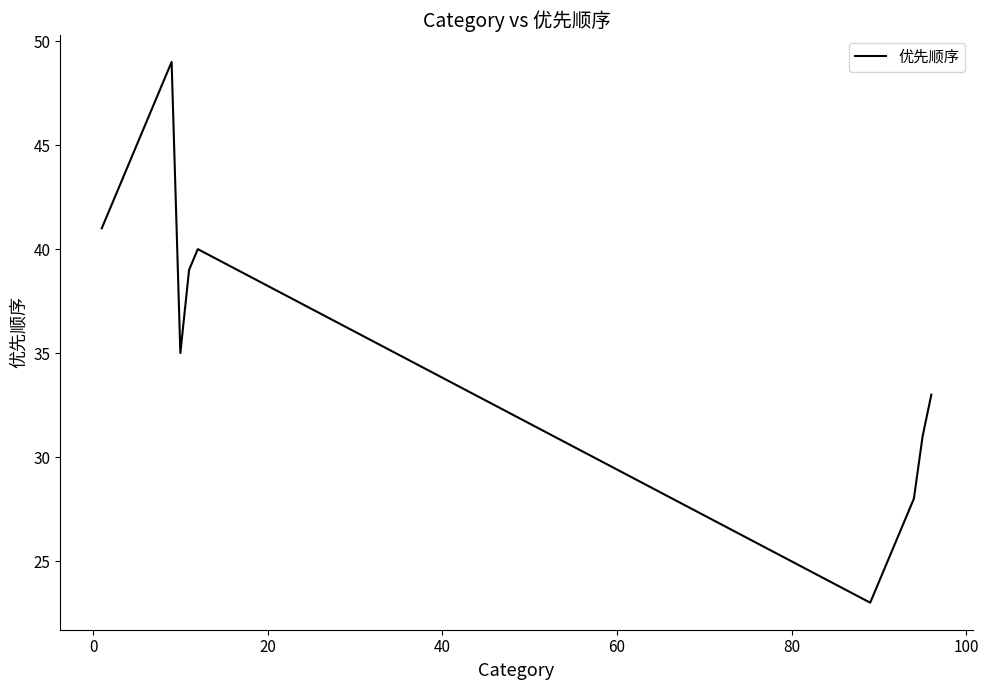

What is the difference between the maximum and minimum values?

26